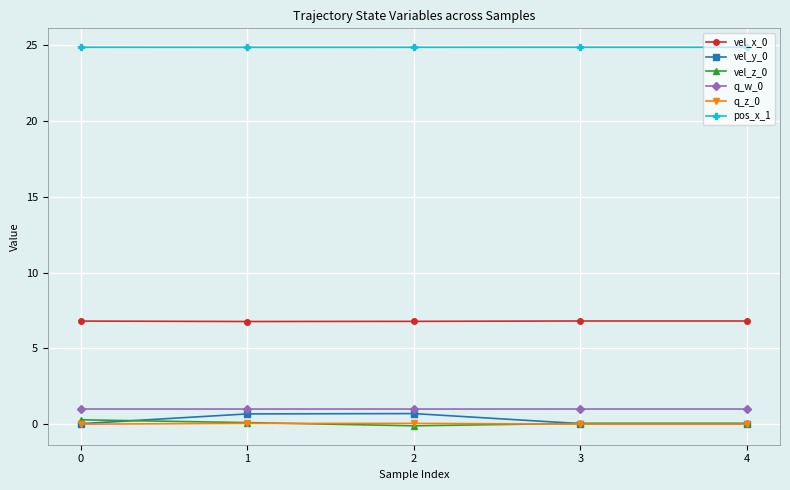

Is it true that vel_x_0 equals 6.8 at 0?

True